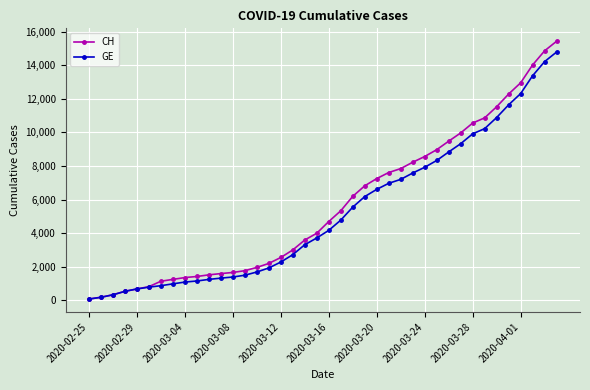

Count the number of categories in the chart.

40